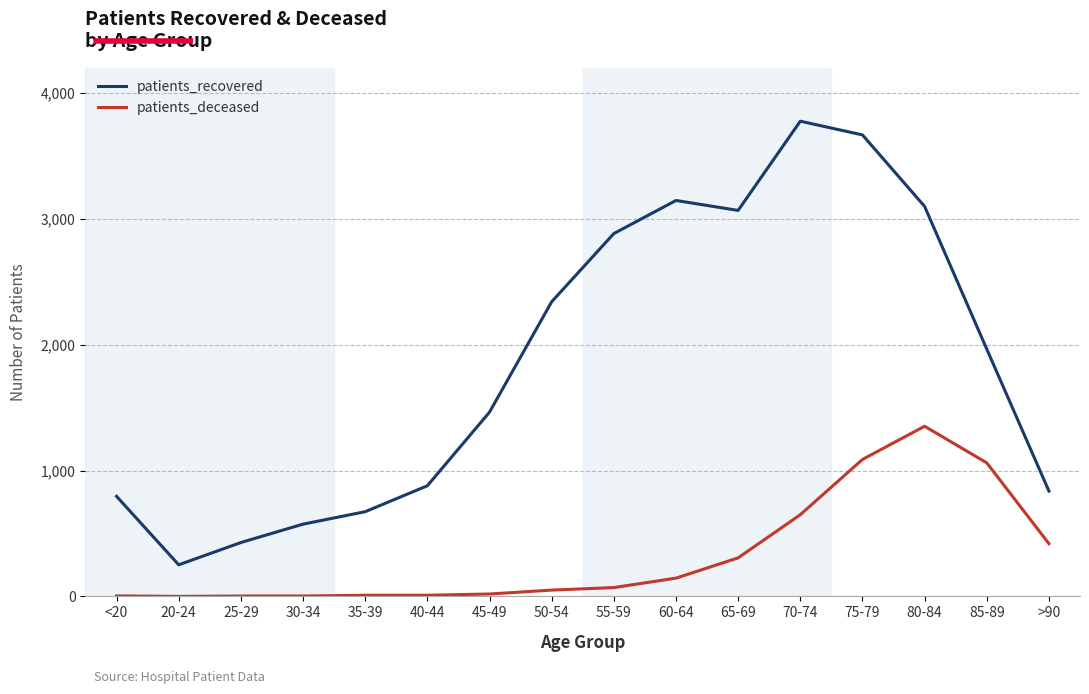

True or false: patients_deceased has more than 0 interior local peaks.

True